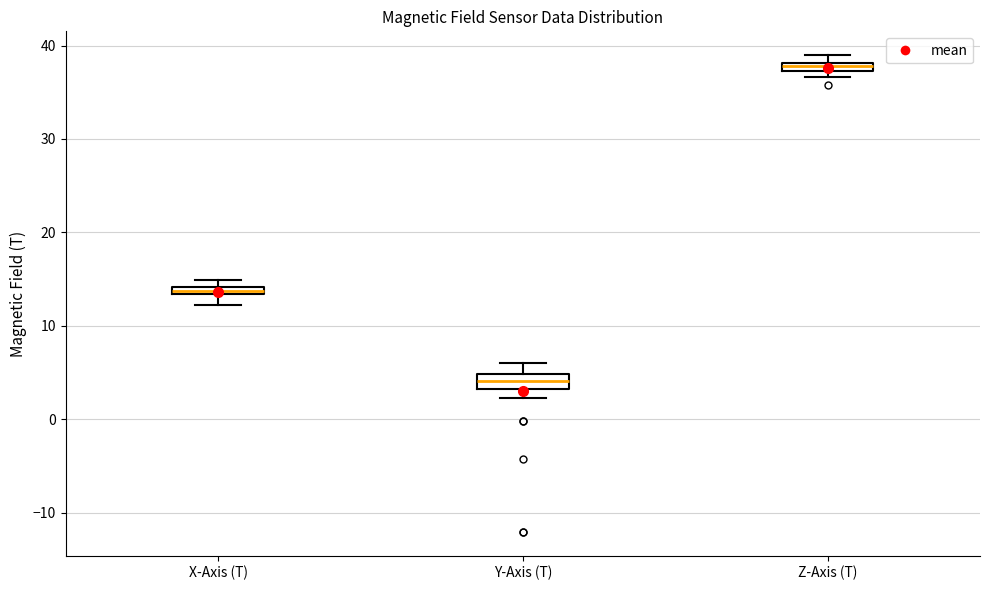

Where does the upper whisker of the box for Y-Axis (T) end on the y-axis? The values are not printed on the chart, so give them approximately, as read against the axis.

6